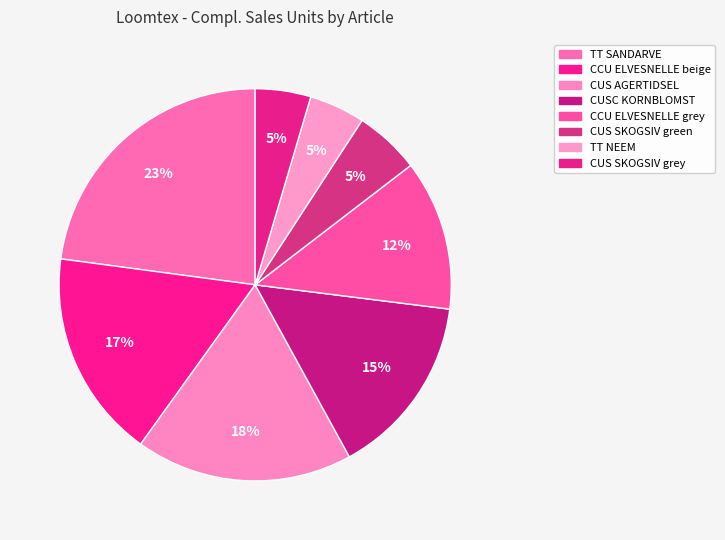

Is there any slice that represents more than half of the pie?

No